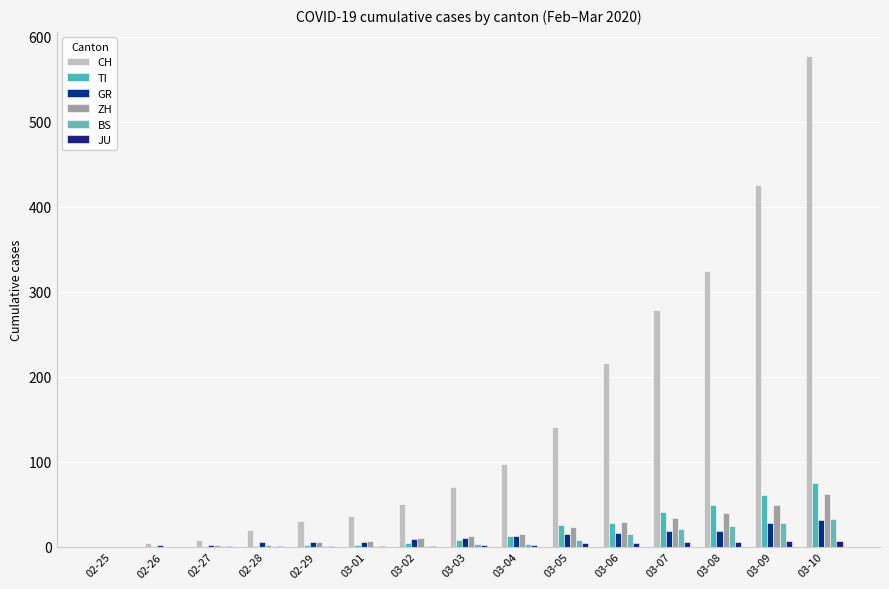

What is the difference between the highest and lowest values at 03-08?

320